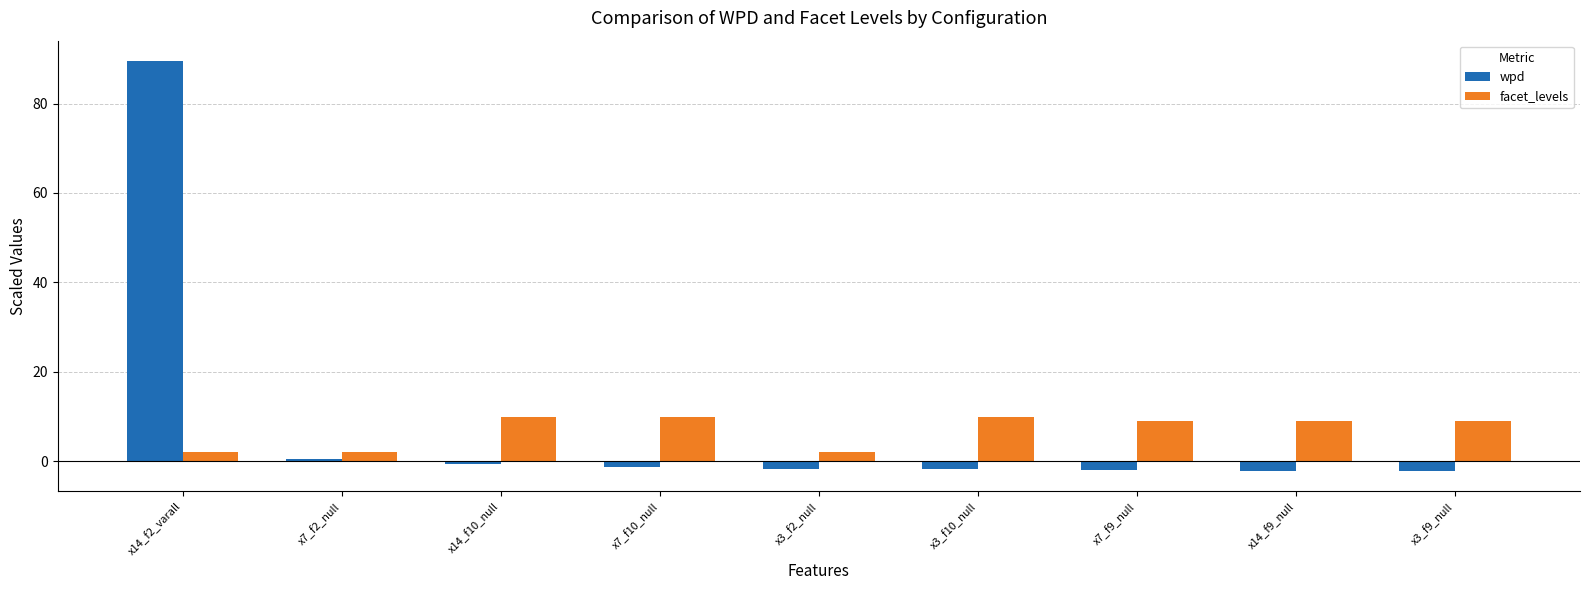

The facet_levels series shows 9.0 at x7_f9_null. True or false?

True